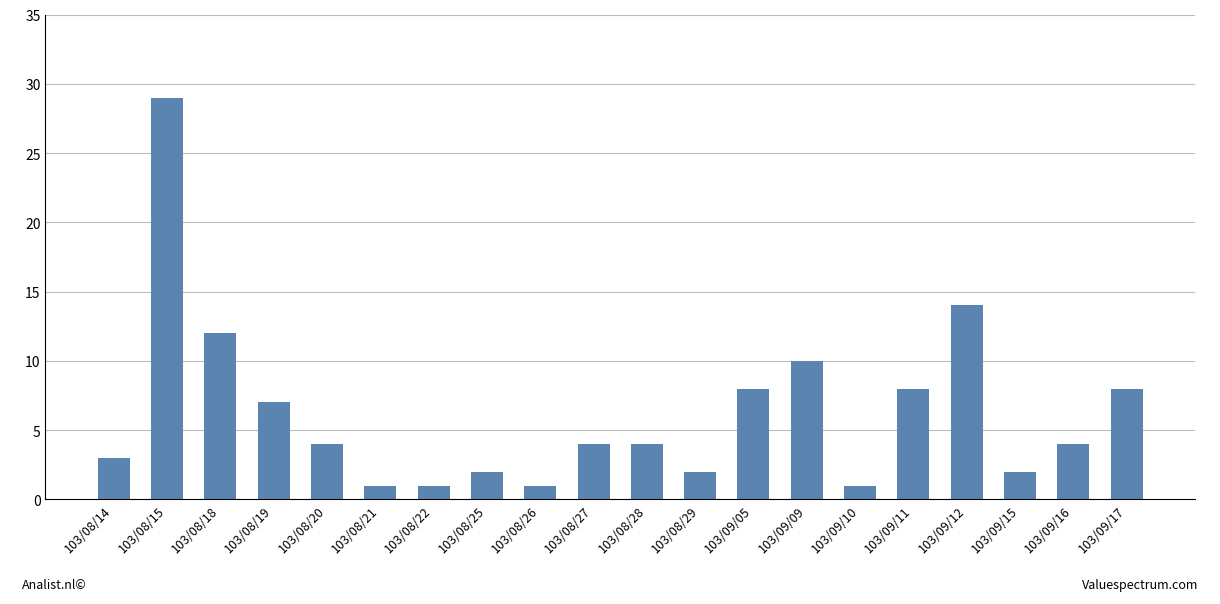

What is the ratio of the value at 103/08/27 to the value at 103/08/26?

4.0